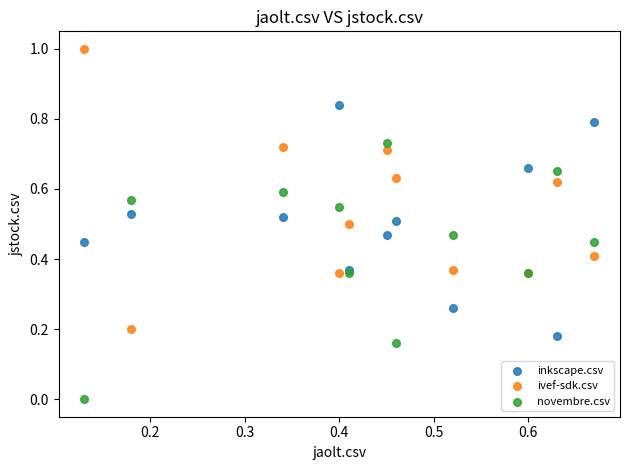

Which series reaches the minimum Y coordinate?

novembre.csv